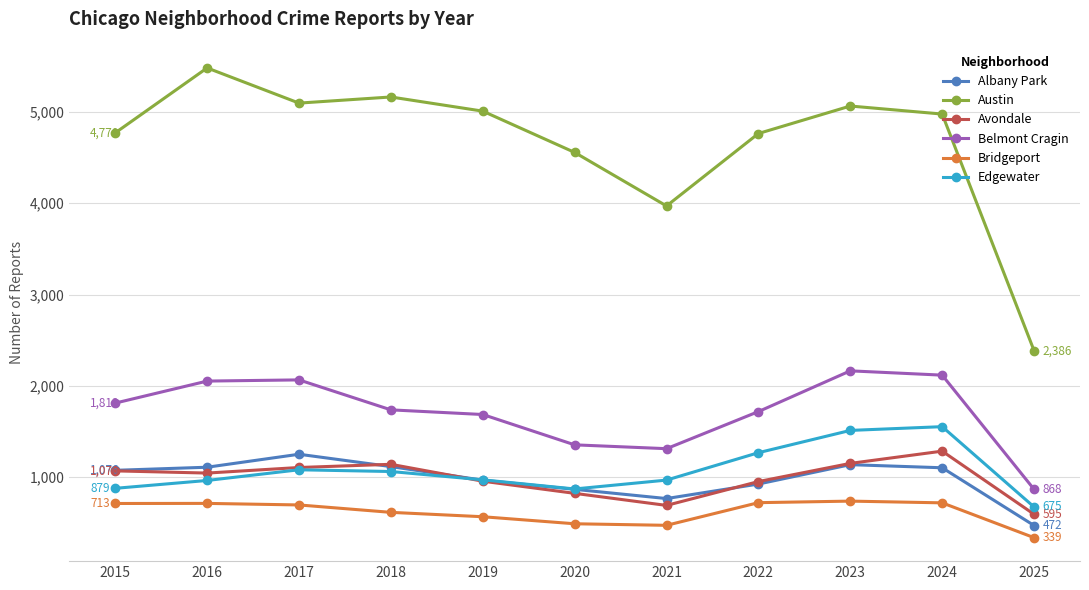

How many interior local peaks does the Avondale series have?

2